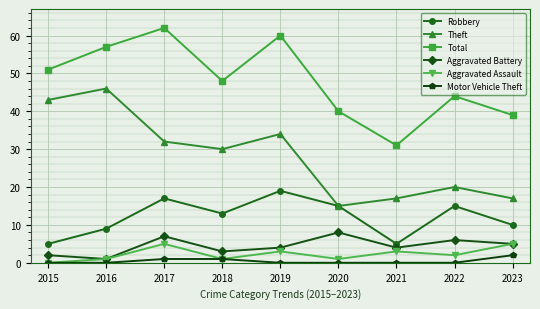

Where is Theft nearest to the value 30?

2018